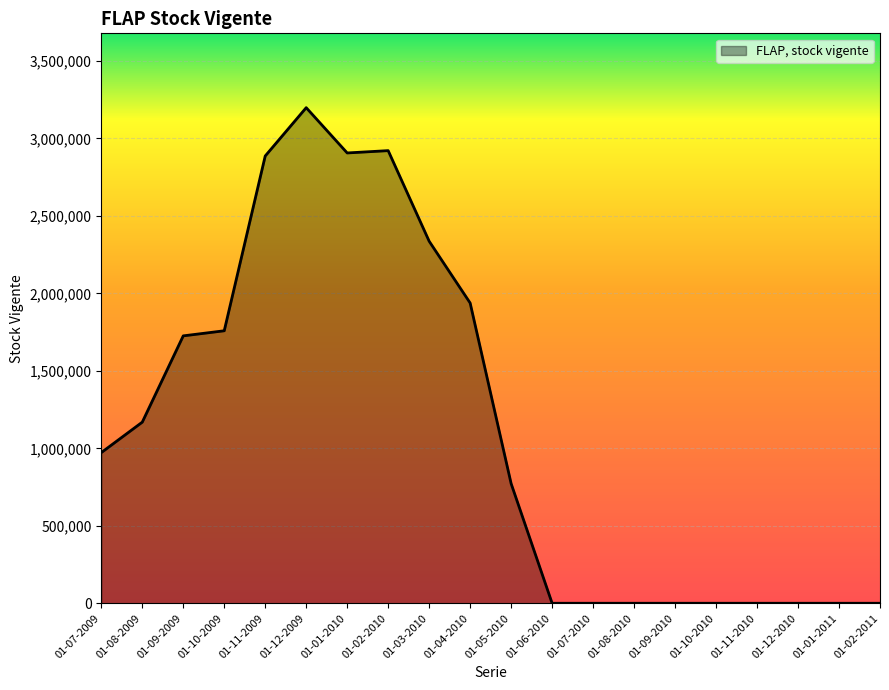

What is the change in value from 01-10-2009 to 01-11-2010?

-1758673